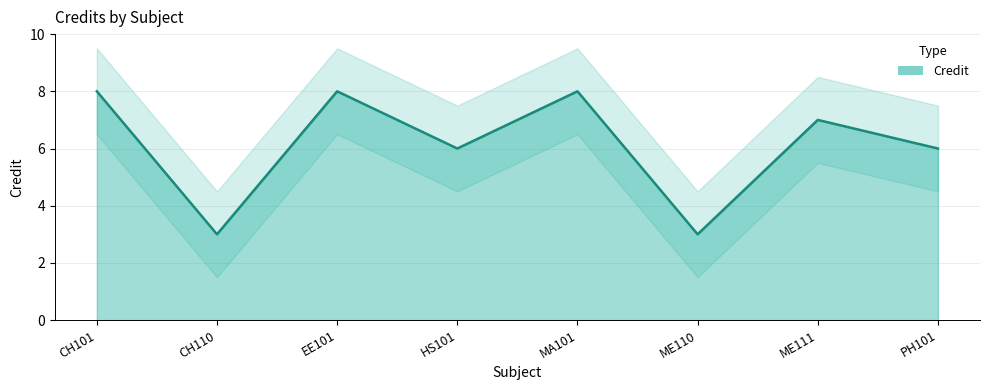

The value at CH101 is 8. True or false?

True